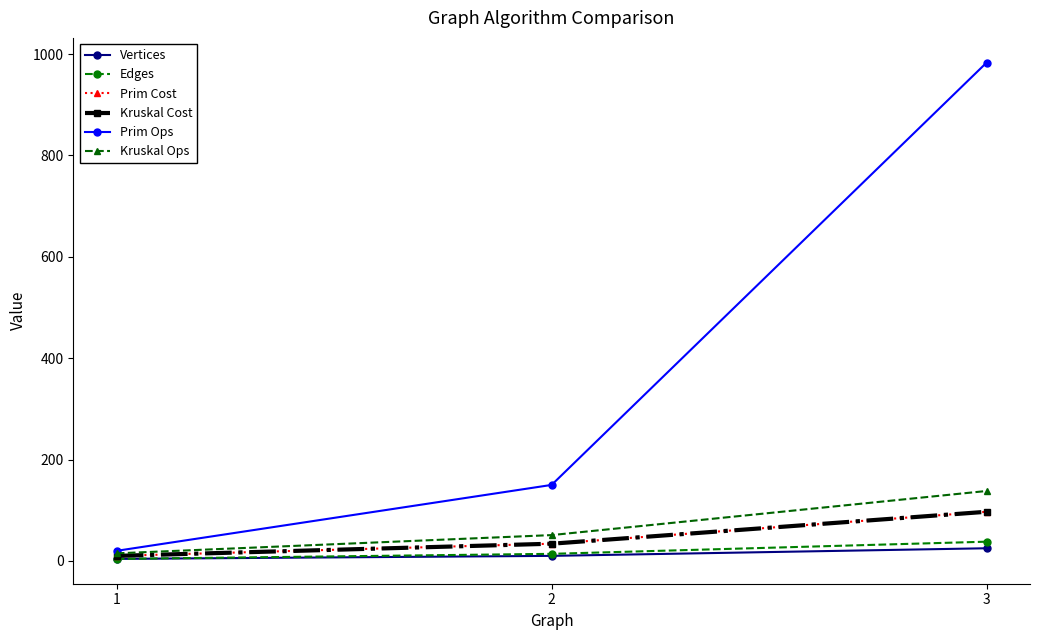

Reading left to right, list all the values displayed in this chart.

Vertices: 1=4	2=10	3=25
Edges: 1=4	2=14	3=38
Prim Cost: 1=10	2=34	3=97
Kruskal Cost: 1=10	2=34	3=97
Prim Ops: 1=20	2=150	3=983
Kruskal Ops: 1=15	2=51	3=138